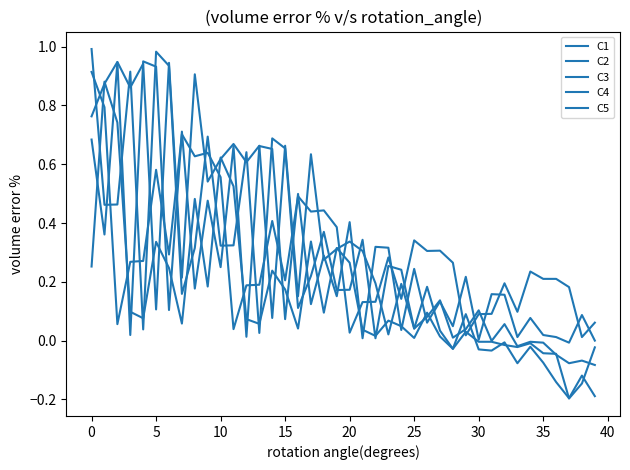

How many lines are shown in the chart?

5